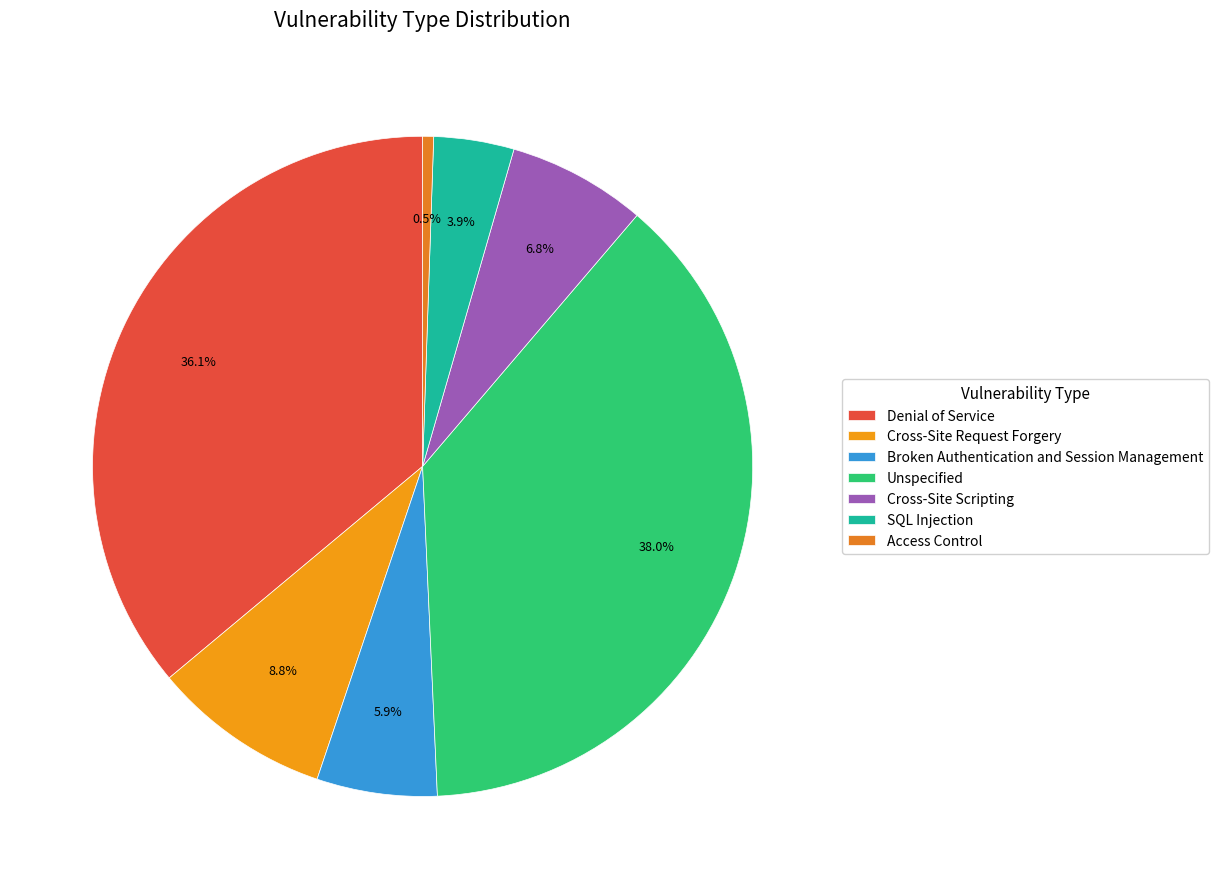

What percentage is the Cross-Site Scripting slice, to the nearest percent?

7%